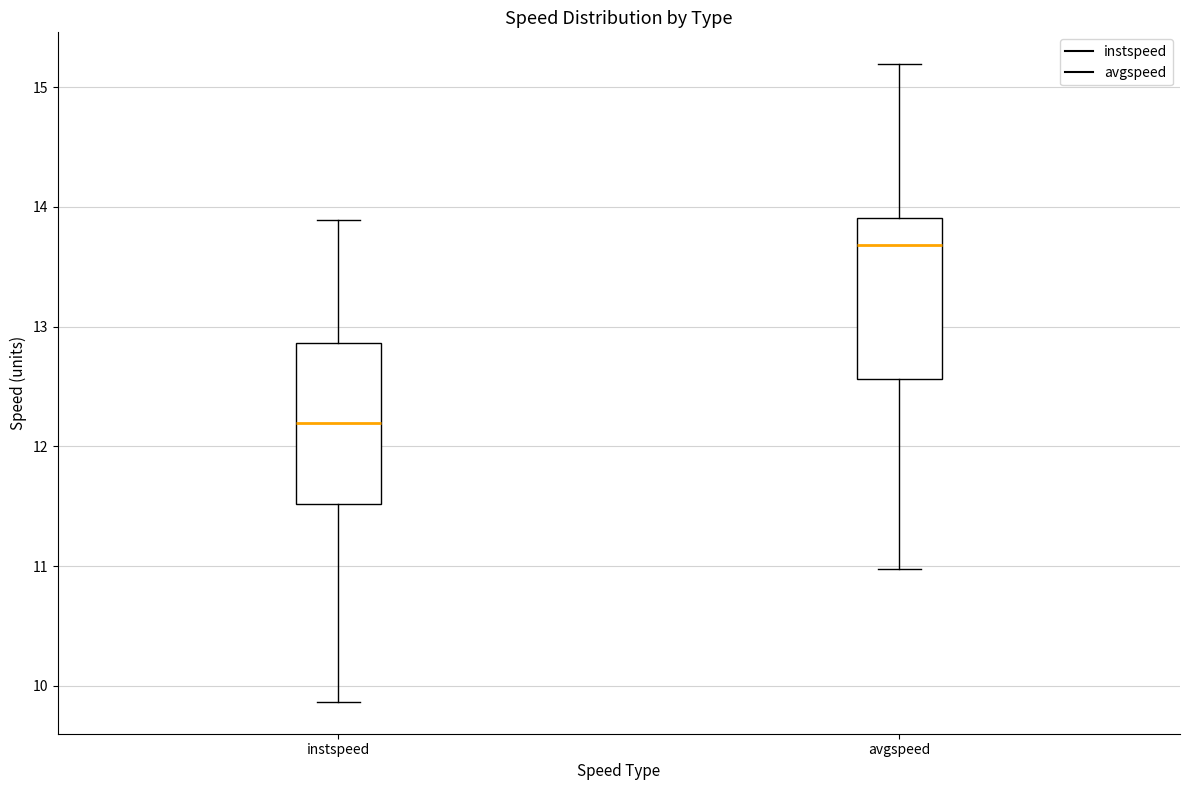

Reading left to right, transcribe this box plot: for each box, give where its median line is, the range the box spans, and where its two whiskers end, as read against the y-axis. The values are not printed on the chart, so give them approximately, as read against the axis.

instspeed: median 12.2, box 11.5 to 12.9, whiskers 9.9 to 13.9
avgspeed: median 13.7, box 12.6 to 13.9, whiskers 11.0 to 15.2